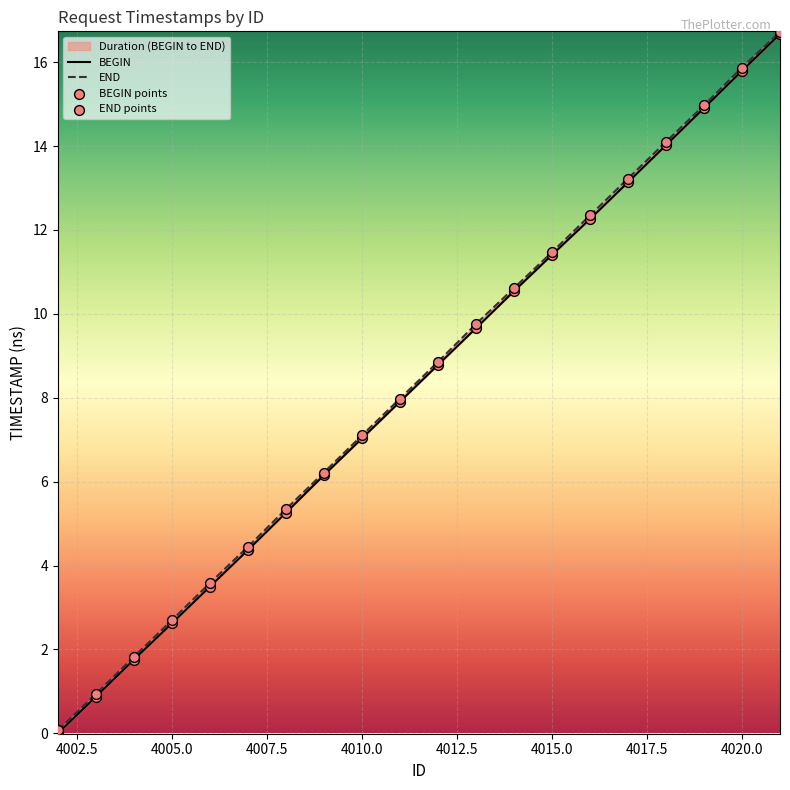

Which series reaches the maximum Y coordinate?

END